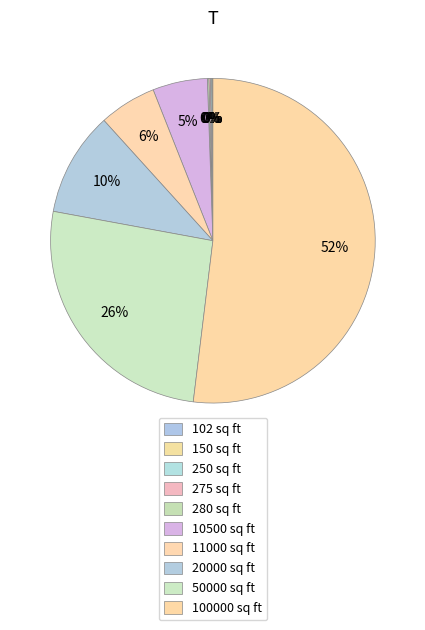

Rank the categories by value from highest to lowest.

100000 sq ft, 50000 sq ft, 20000 sq ft, 11000 sq ft, 10500 sq ft, 280 sq ft, 275 sq ft, 250 sq ft, 150 sq ft, 102 sq ft